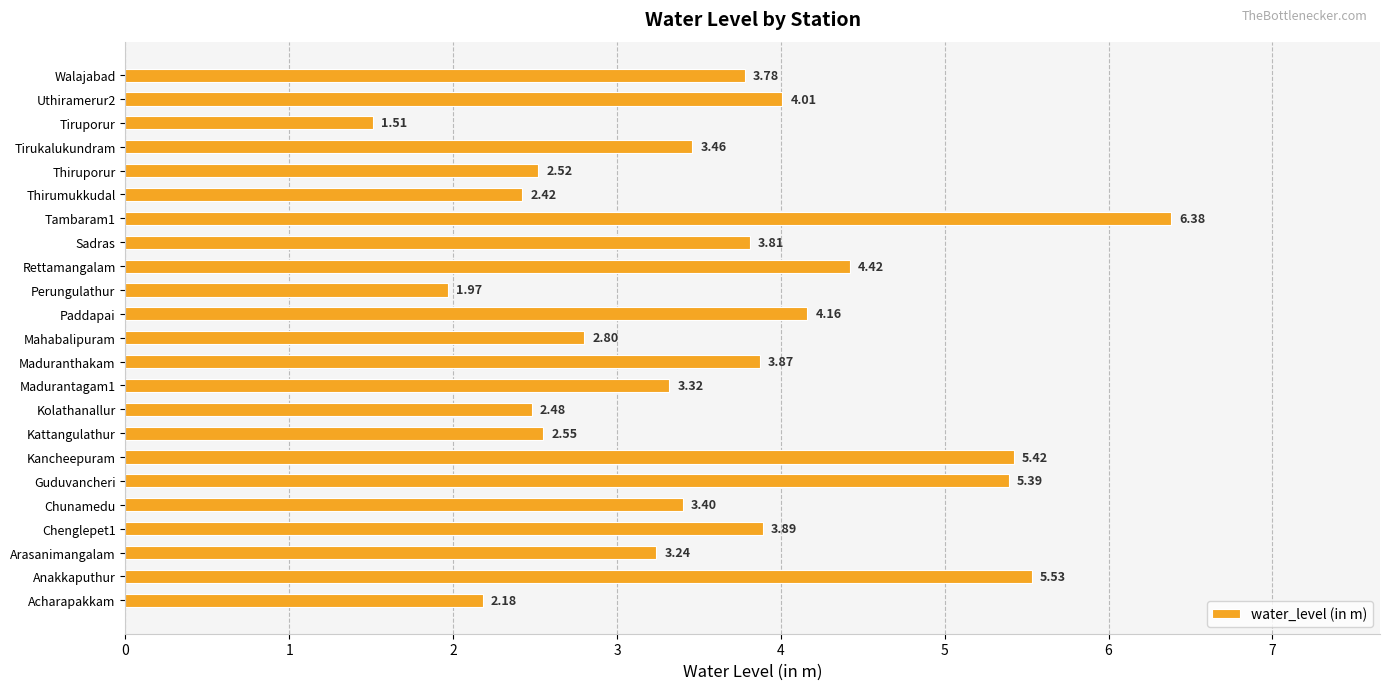

At which label is the value closest to 3?

Mahabalipuram